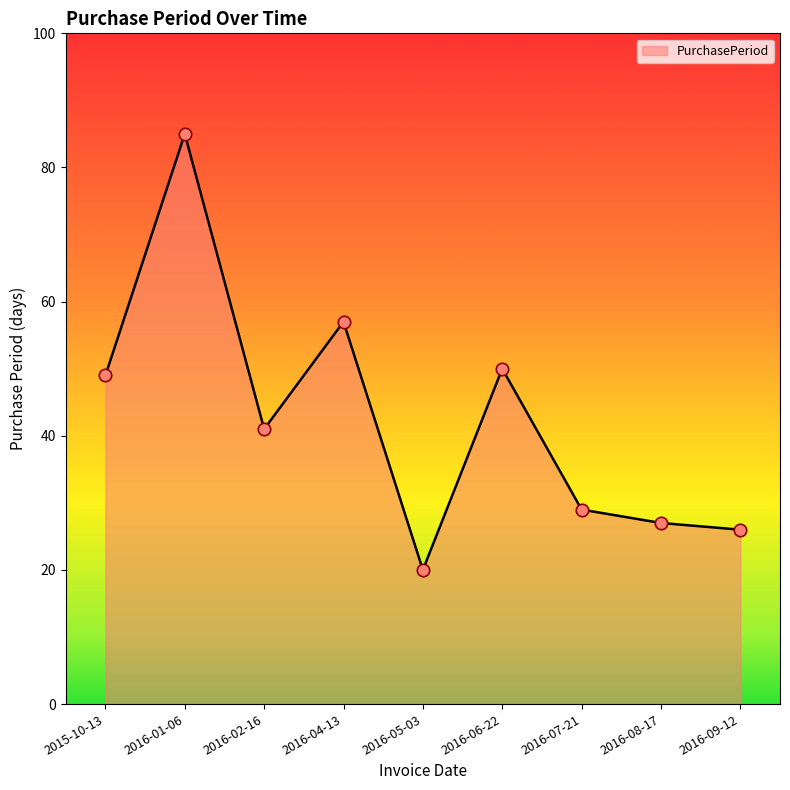

Between 2016-09-12 and 2016-01-06, which is larger?

2016-01-06